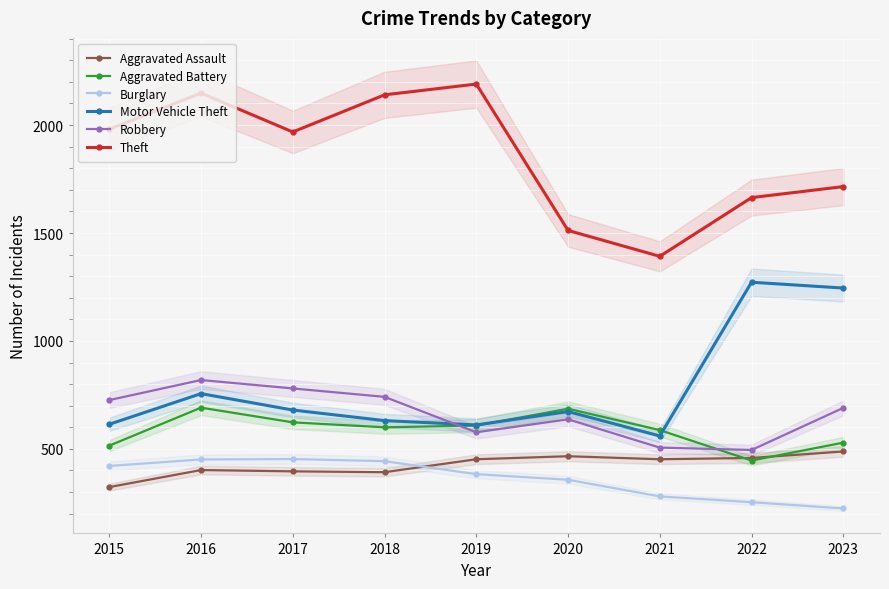

Rank the series at 2023 from highest to lowest value.

Theft, Motor Vehicle Theft, Robbery, Aggravated Battery, Aggravated Assault, Burglary